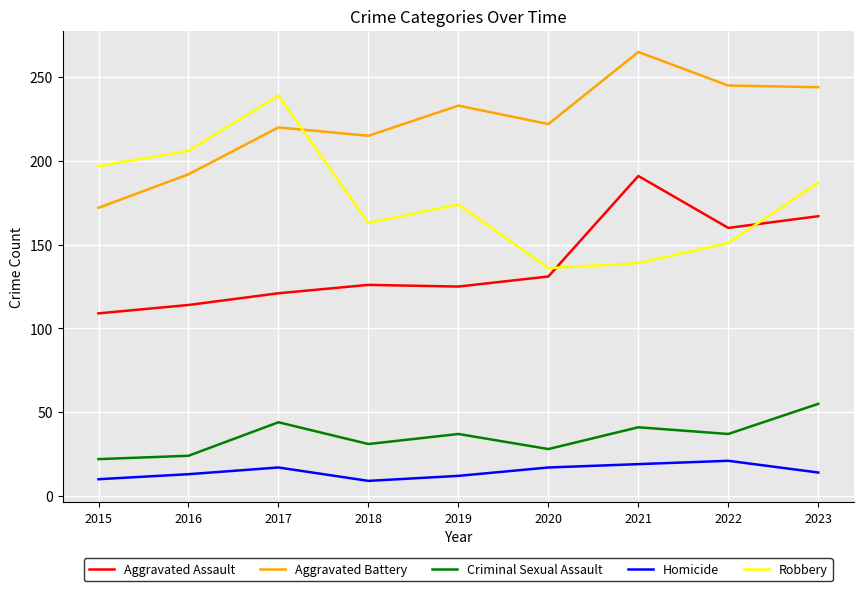

Which category has the highest value in the Robbery series?

2017